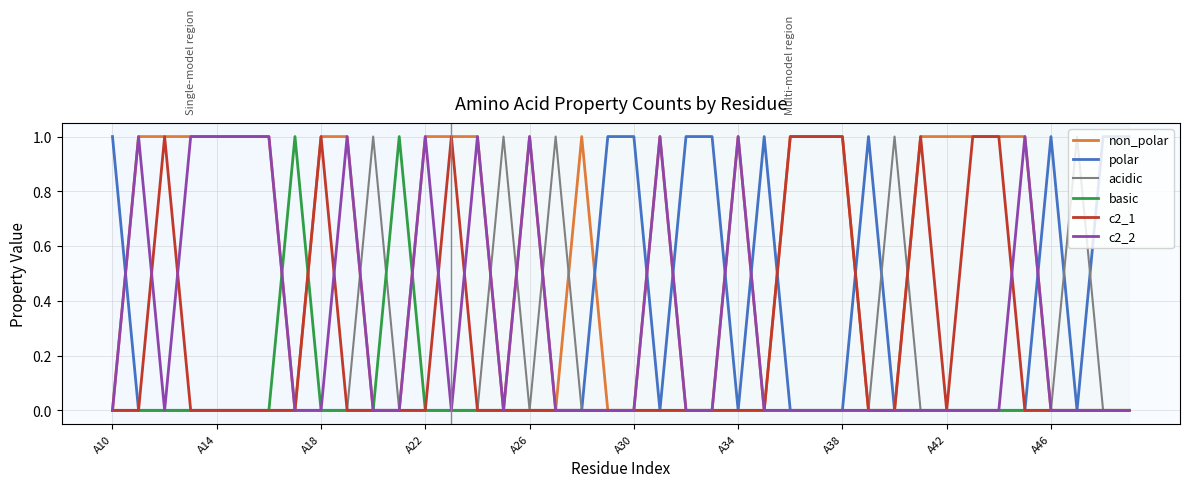

Which series has the largest total across all categories?

non_polar